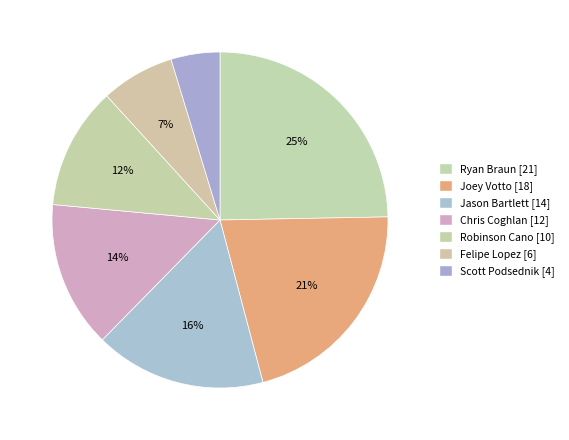

How many slices are in this pie chart?

7